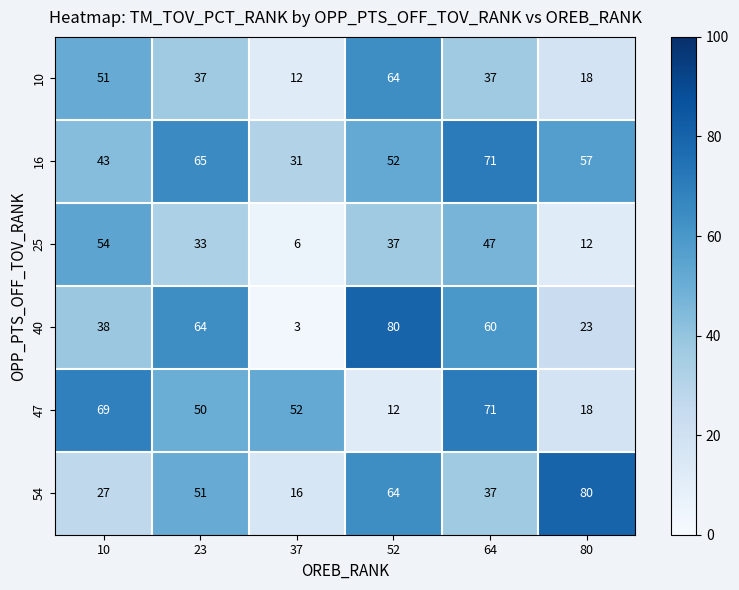

At which category does the chart reach its minimum across all series?

37